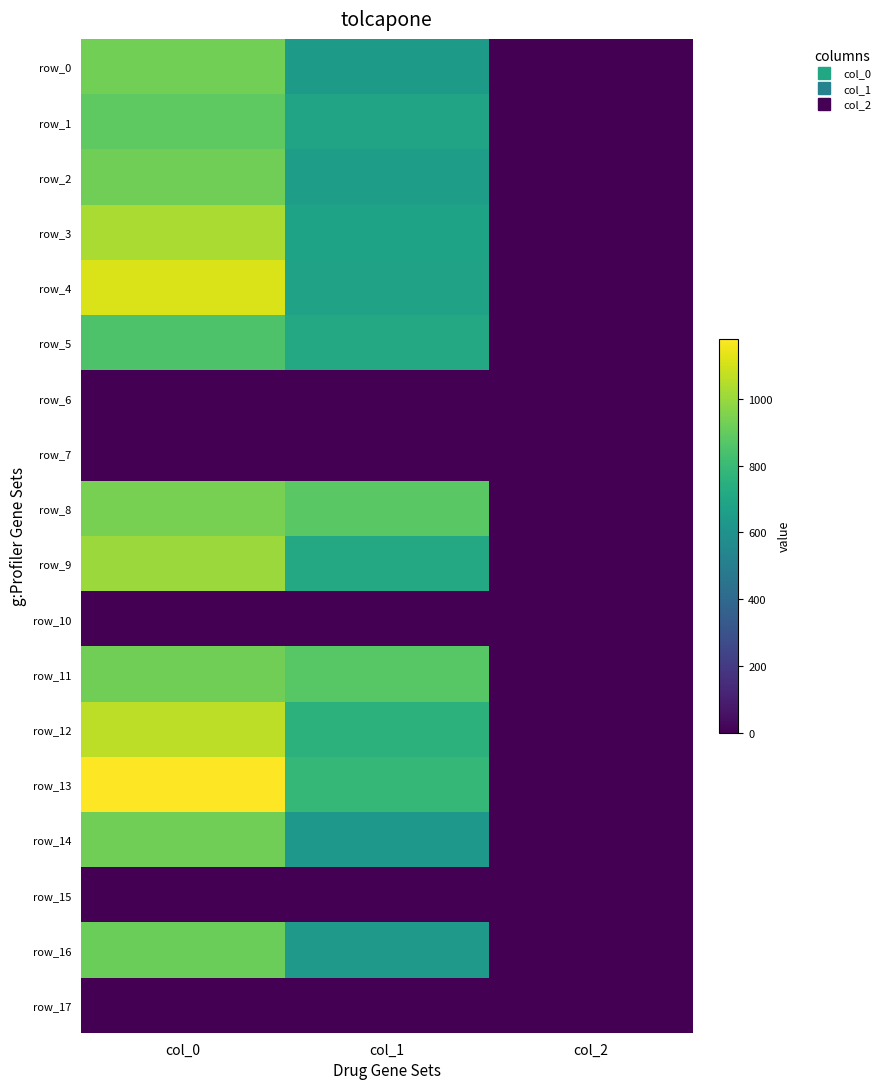

How many distinct data groups are displayed?

18